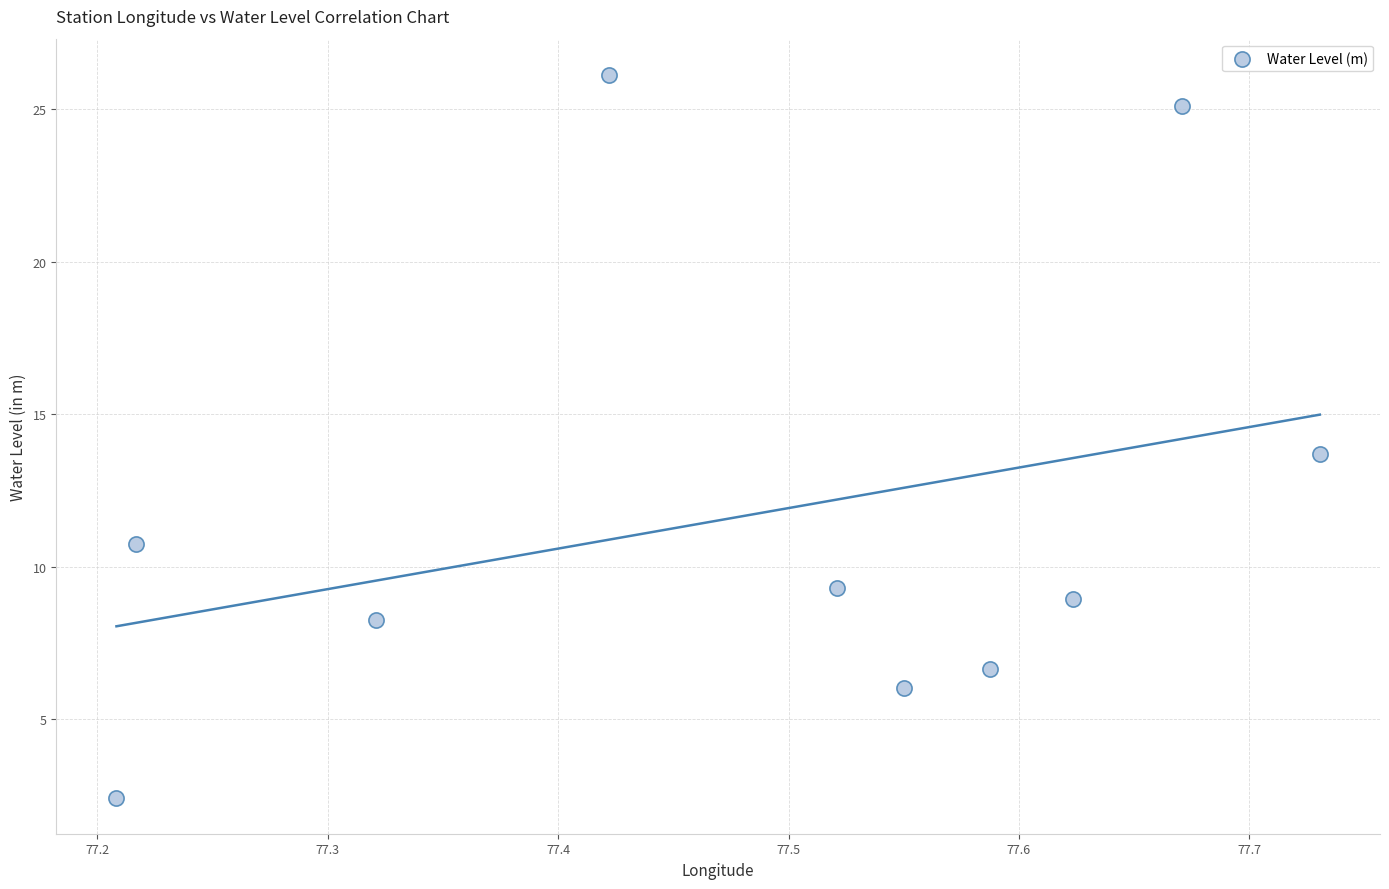

What is the range of X values (max minus min)?

0.5